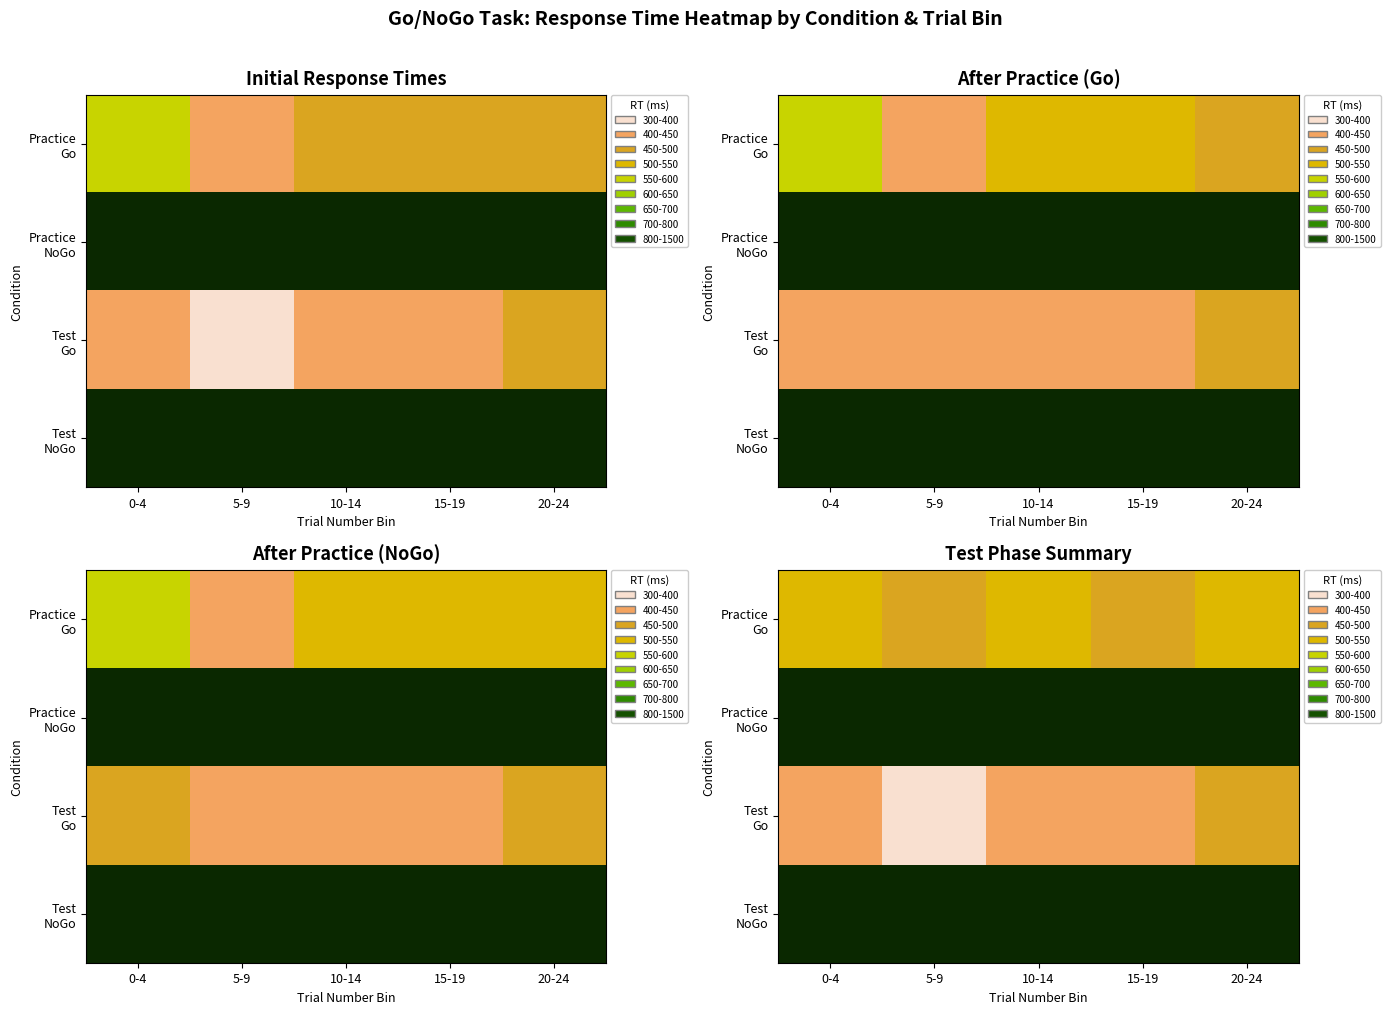

What is the spread (max minus min) of values at 5-9?

971.0